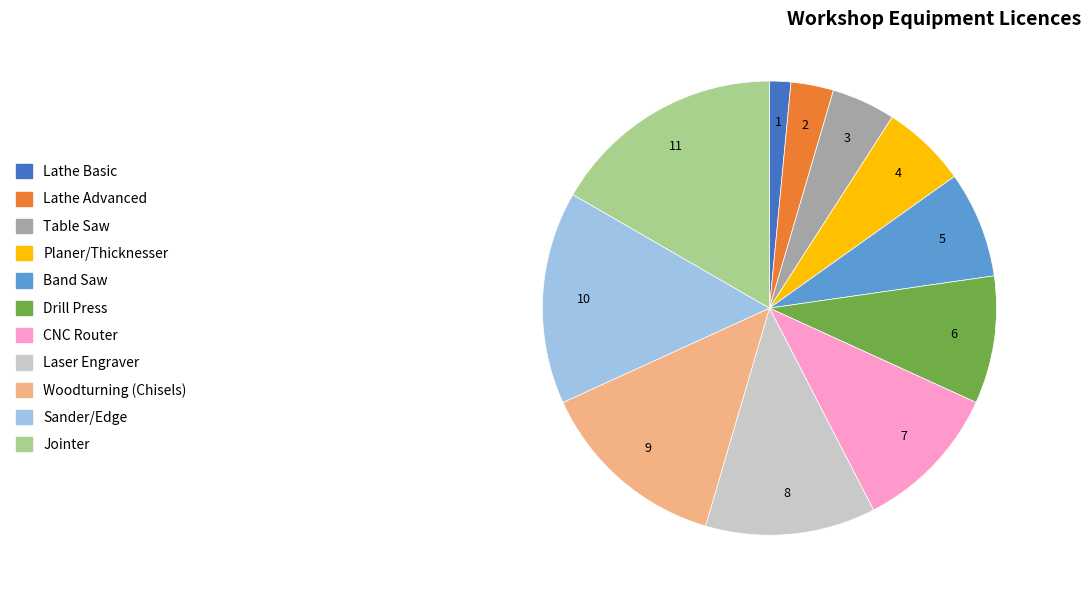

Rank the categories by value from highest to lowest.

Jointer, Sander/Edge, Woodturning (Chisels), Laser Engraver, CNC Router, Drill Press, Band Saw, Planer/Thicknesser, Table Saw, Lathe Advanced, Lathe Basic